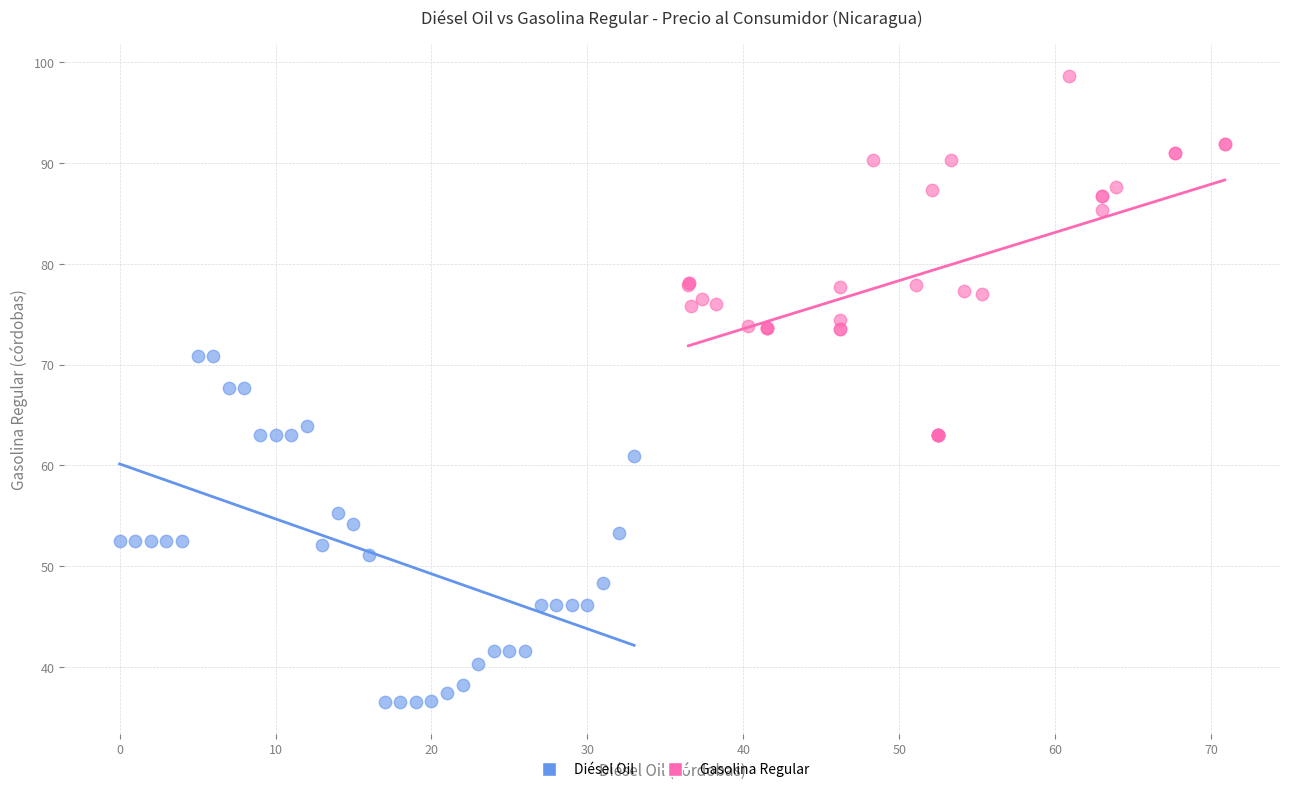

Which series has the largest Y range (max minus min)?

Gasolina Regular